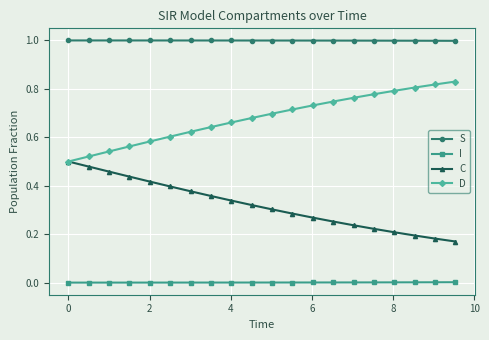

True or false: D and S intersect in this chart.

False